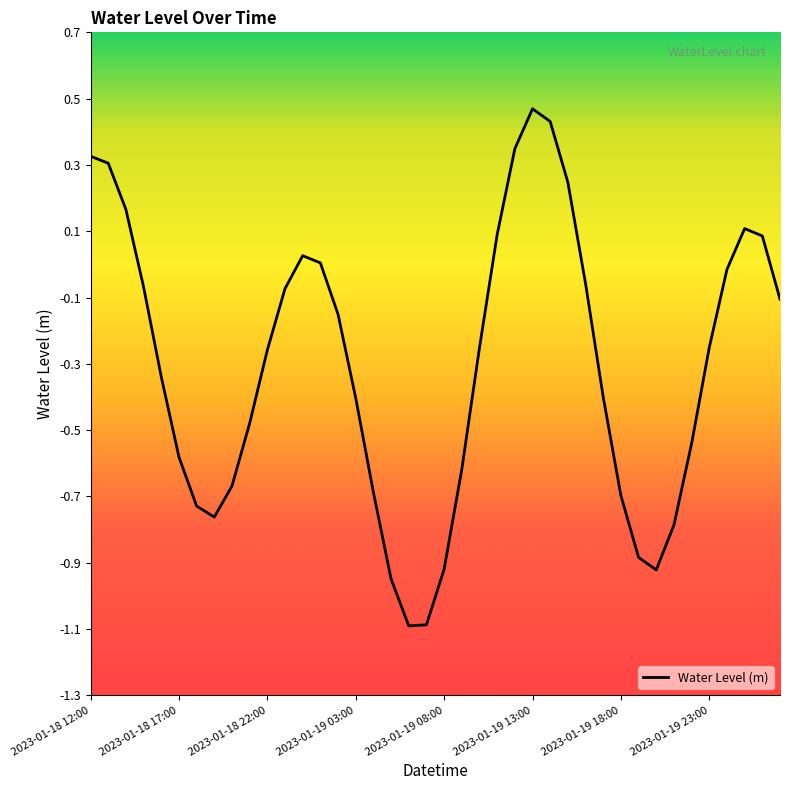

What is the minimum value shown in the chart?

-1.1